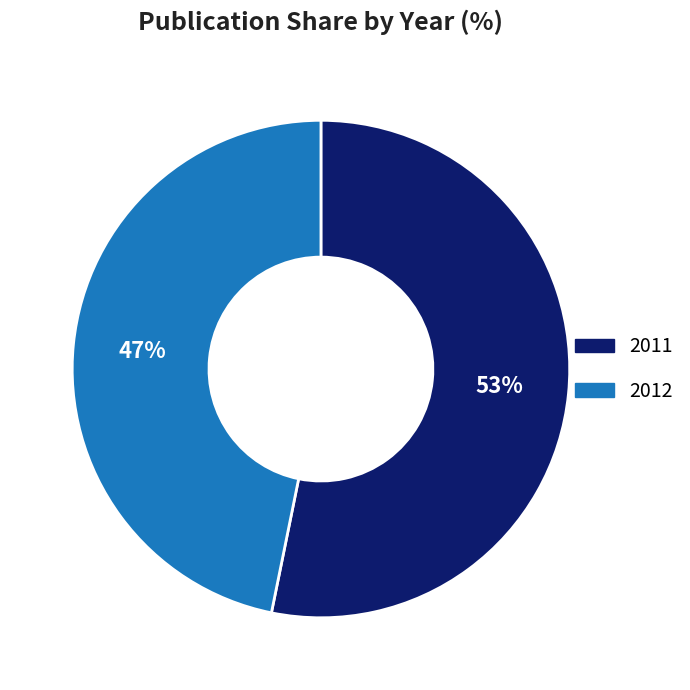

Rank the categories by value from lowest to highest.

2012, 2011